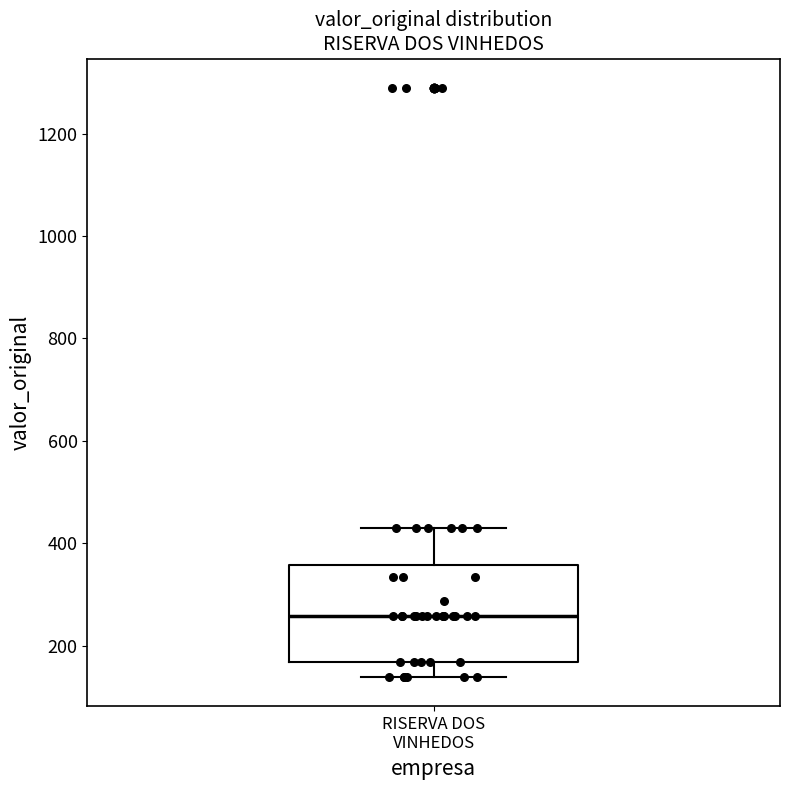

Transcribe this box plot: give where the median line is, the range the box spans, and where the two whiskers end, as read against the y-axis. The values are not printed on the chart, so give them approximately, as read against the axis.

median 260, box 160 to 360, whiskers 140 to 420